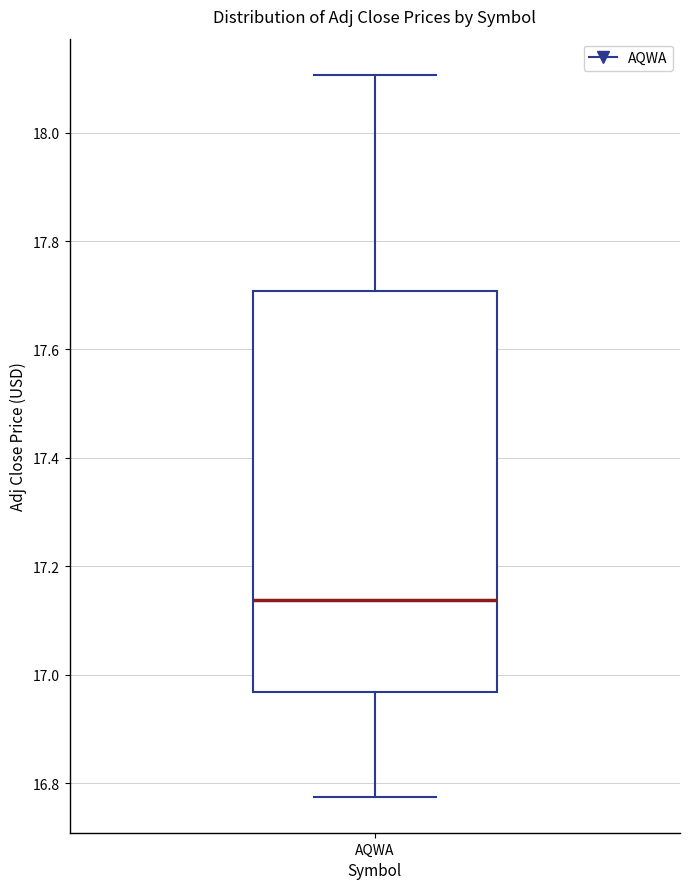

Read this box plot against the y-axis: the position of the median line, the range covered by the box, and the ends of both whiskers. The values are not printed on the chart, so give them approximately, as read against the axis.

median 17.14, box 16.96 to 17.70, whiskers 16.78 to 18.10